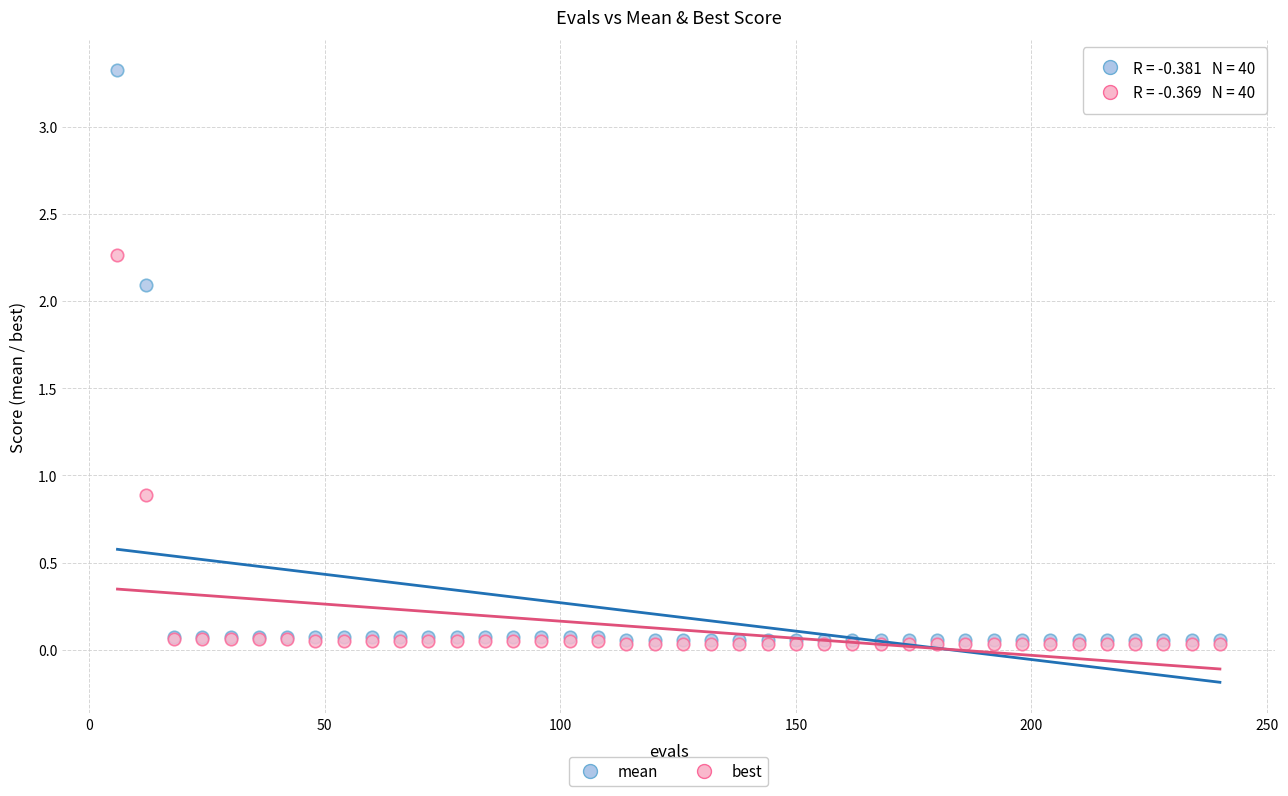

What are all the series names shown in the legend?

mean, best